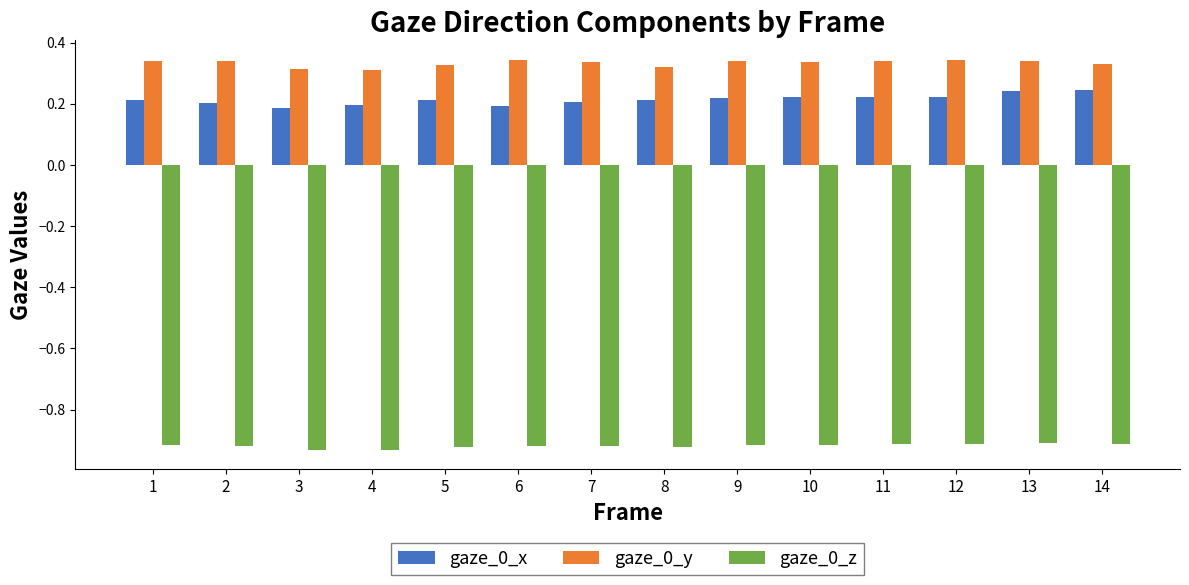

What is the sum of all gaze_0_z values?

-12.9